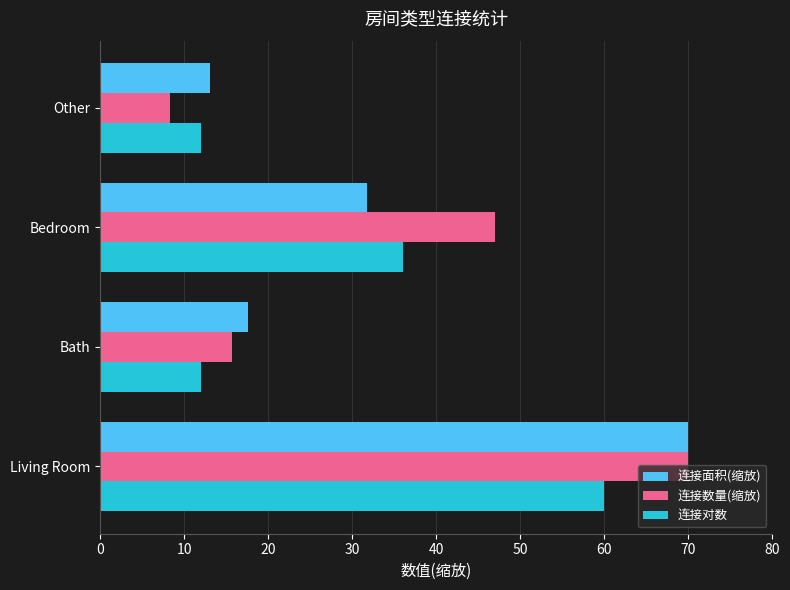

At Bedroom, list the series in order from largest to smallest.

连接数量(缩放), 连接对数, 连接面积(缩放)